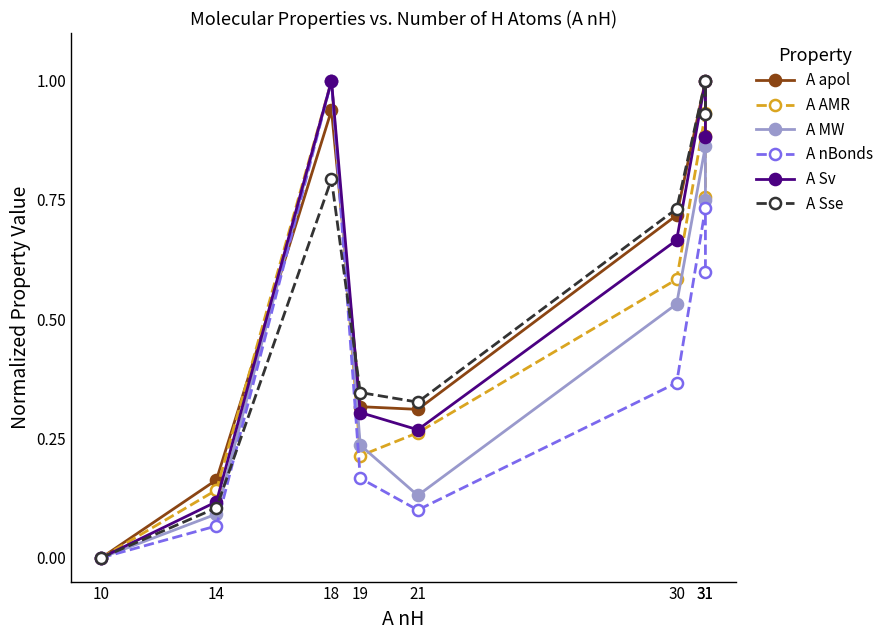

Between 18 and 14, which is larger?

18